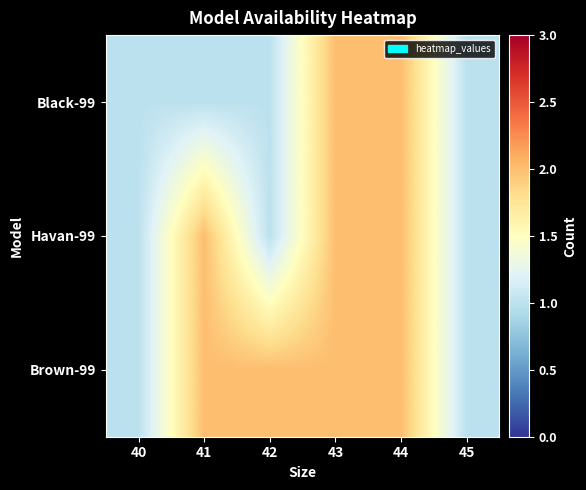

Reading left to right, extract all data points from this chart.

Black-99: 40=1	41=1	42=1	43=2	44=2	45=1
Havan-99: 40=1	41=2	42=1	43=2	44=2	45=1
Brown-99: 40=1	41=2	42=2	43=2	44=2	45=1